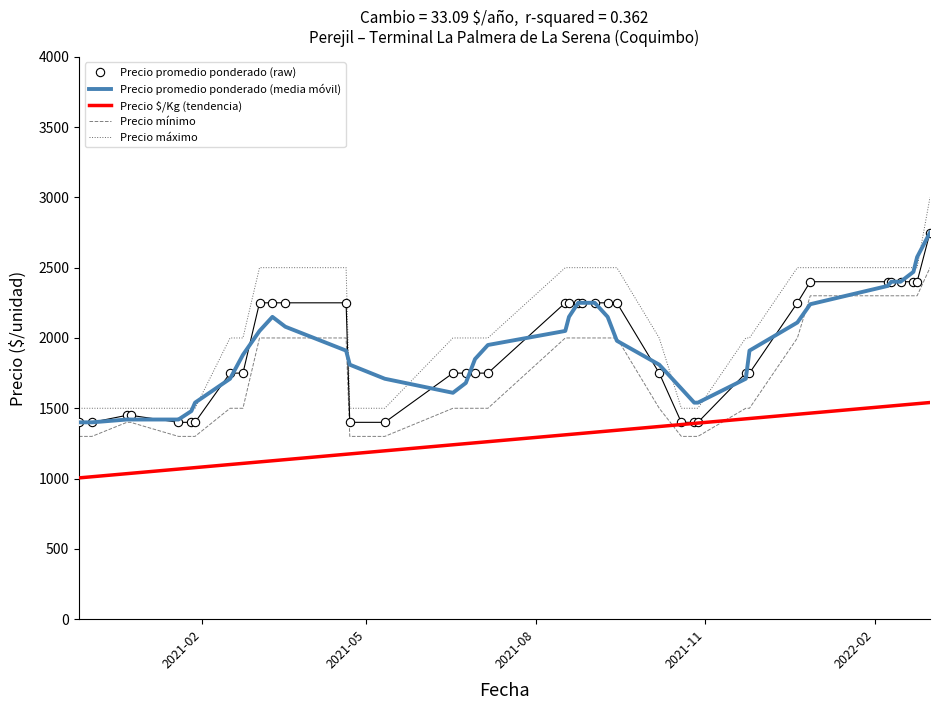

Which series has the widest spread of values?

Precio máximo